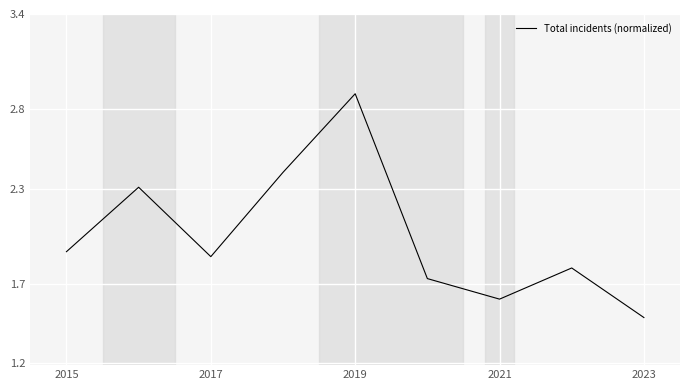

What is the difference between the maximum and minimum values?

1.4